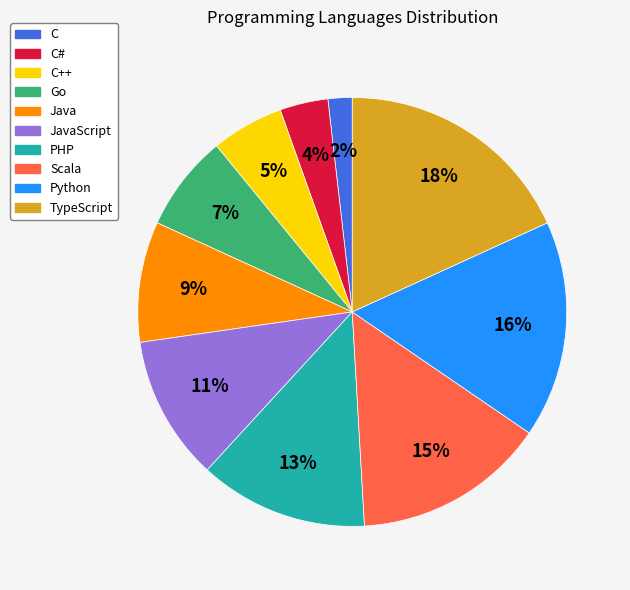

True or false: C# accounts for 4% of the total.

True